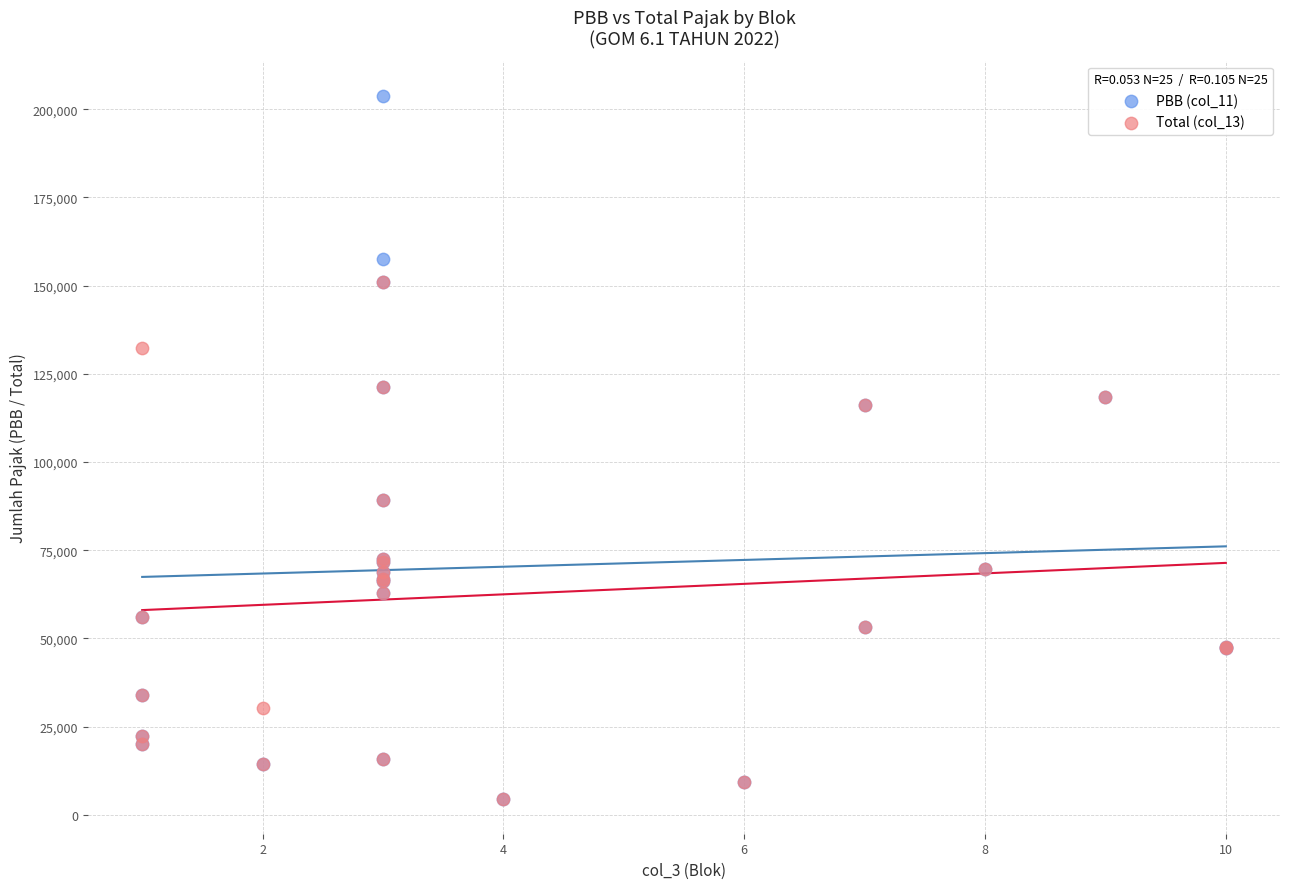

What are all the series names shown in the legend?

PBB (col_11), Total (col_13)